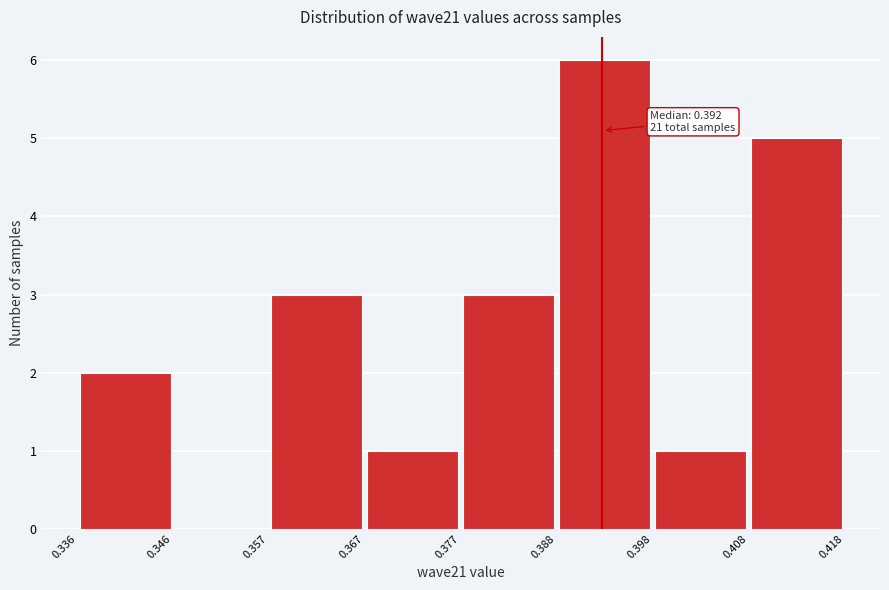

Over which range of the x-axis is the bar tallest?

0.388 to 0.398